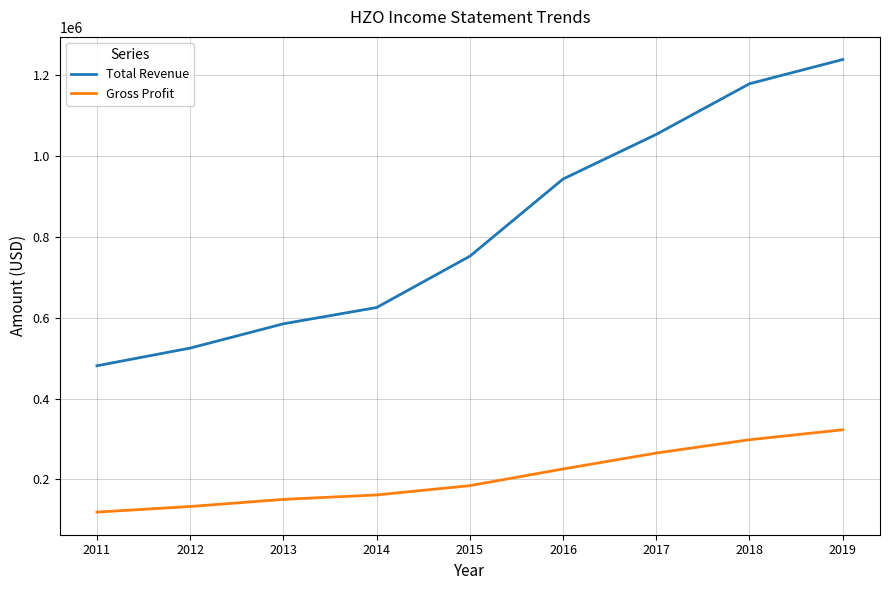

What are all the series names shown in the legend?

Total Revenue, Gross Profit